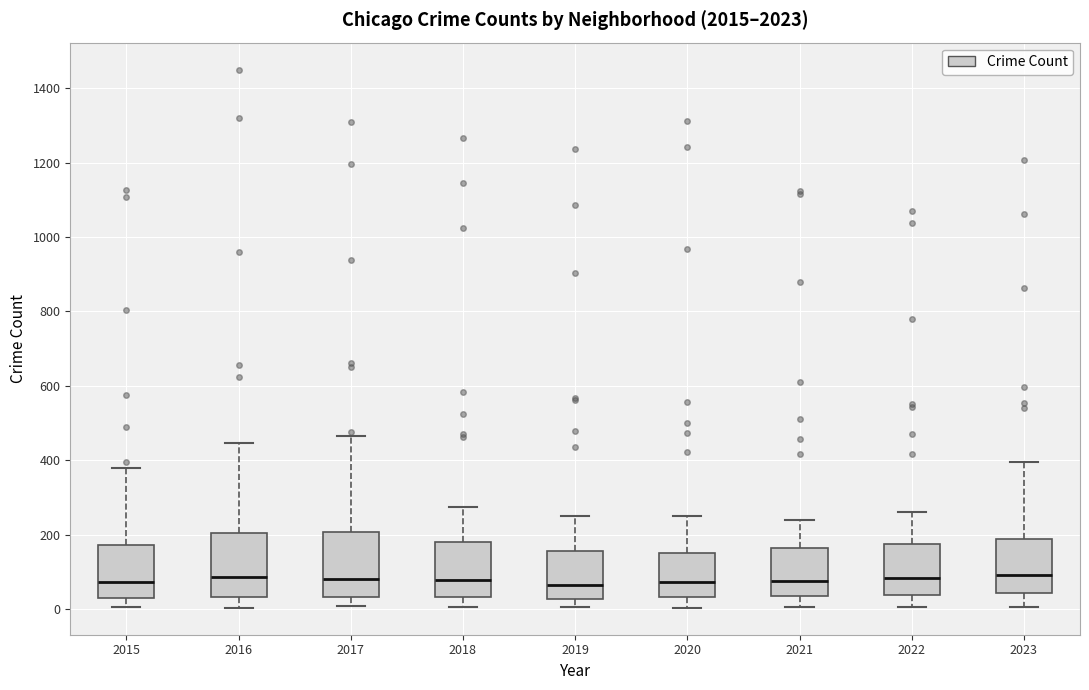

Reading left to right, transcribe this box plot: for each box, give where its median line is, the range the box spans, and where its two whiskers end, as read against the y-axis. The values are not printed on the chart, so give them approximately, as read against the axis.

2015: median 80, box 20 to 180, whiskers 0 to 380
2016: median 80, box 40 to 200, whiskers 0 to 440
2017: median 80, box 40 to 200, whiskers 0 to 460
2018: median 80, box 40 to 180, whiskers 0 to 280
2019: median 60, box 20 to 160, whiskers 0 to 240
2020: median 80, box 40 to 160, whiskers 0 to 260
2021: median 80, box 40 to 160, whiskers 0 to 240
2022: median 80, box 40 to 180, whiskers 0 to 260
2023: median 100, box 40 to 180, whiskers 0 to 400